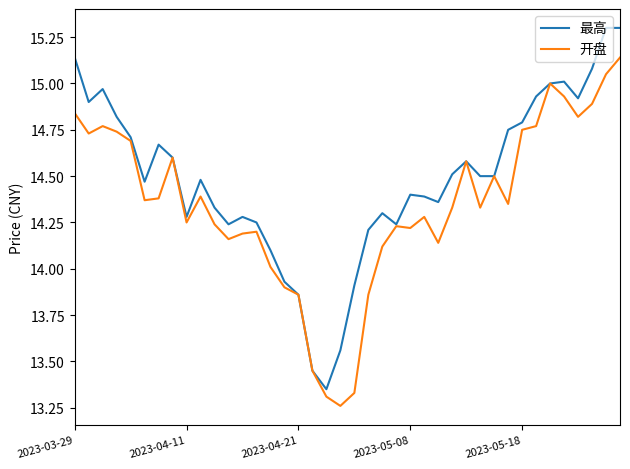

What is the greatest value displayed?

15.3